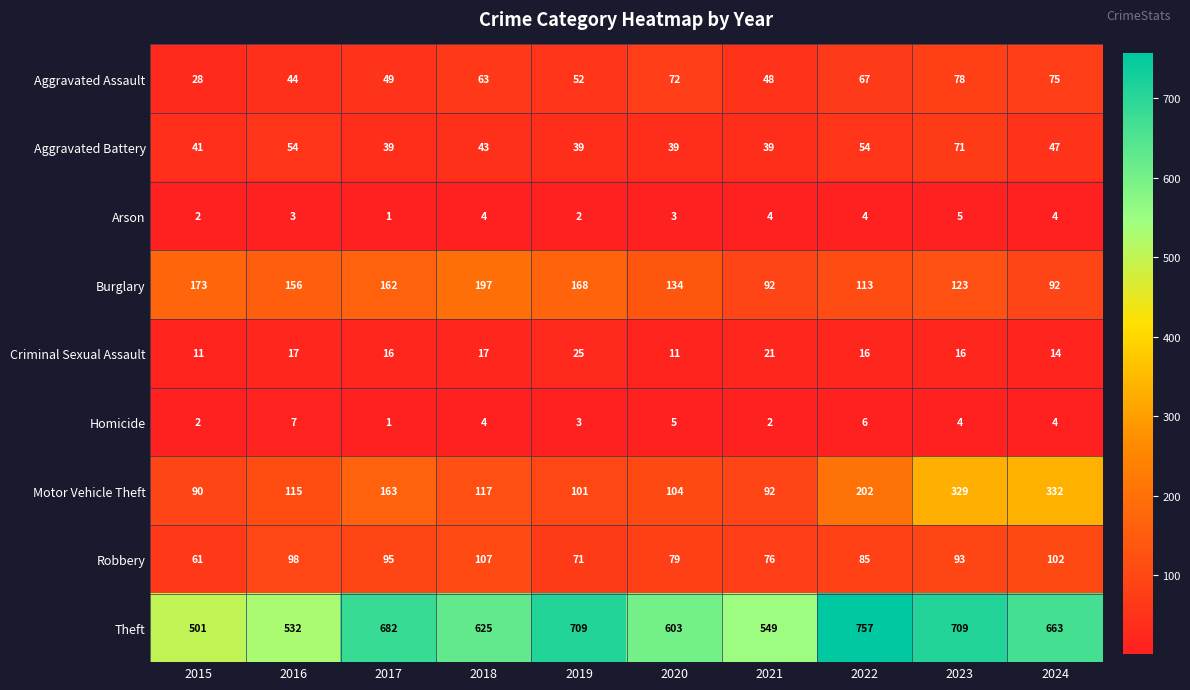

What is the maximum value shown in the chart?

757